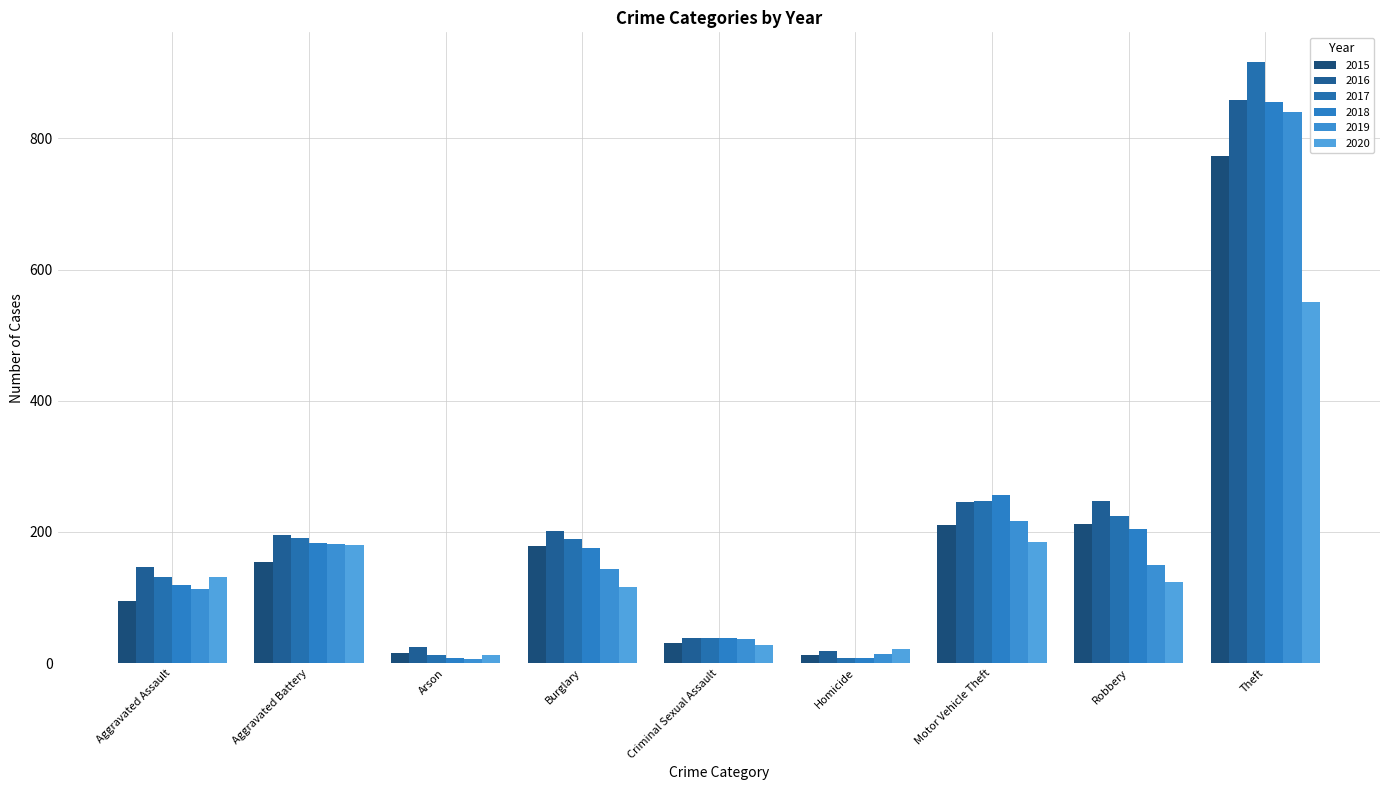

How many bars are there in total?

54